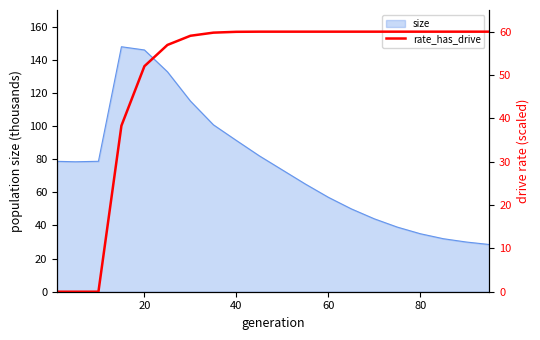

The size series shows 91.3 at 40. True or false?

True